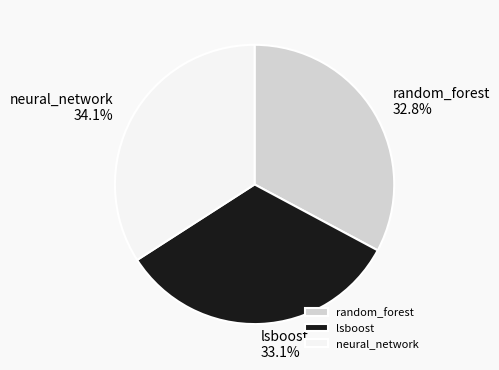

Is the sum of neural_network and lsboost greater than half?

Yes